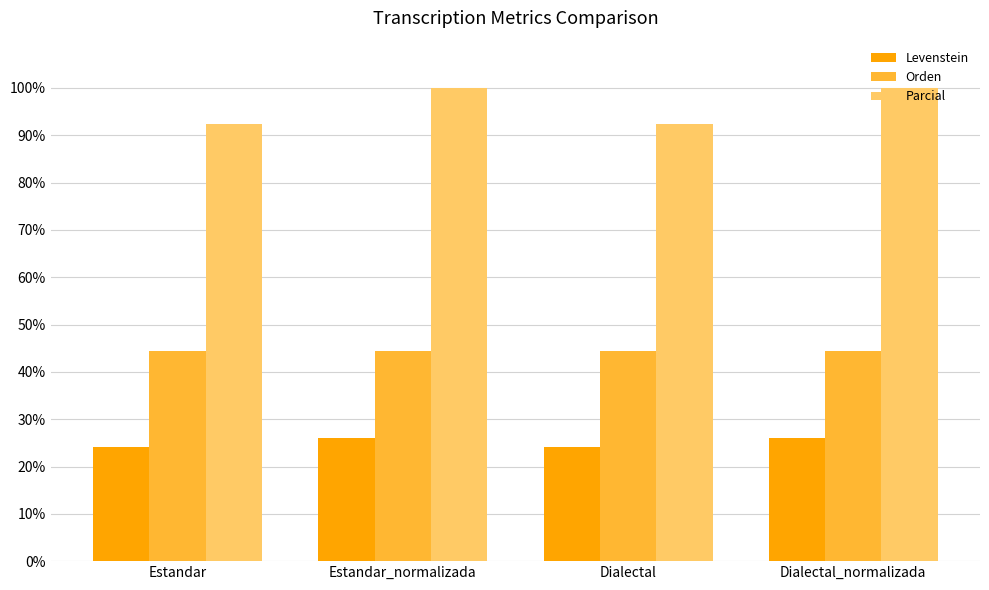

Reading left to right, transcribe all the data shown in this chart.

Levenstein: Estandar=24.1	Estandar_normalizada=26.1	Dialectal=24.1	Dialectal_normalizada=26.1
Orden: Estandar=44.4	Estandar_normalizada=44.4	Dialectal=44.4	Dialectal_normalizada=44.4
Parcial: Estandar=92.3	Estandar_normalizada=100.0	Dialectal=92.3	Dialectal_normalizada=100.0